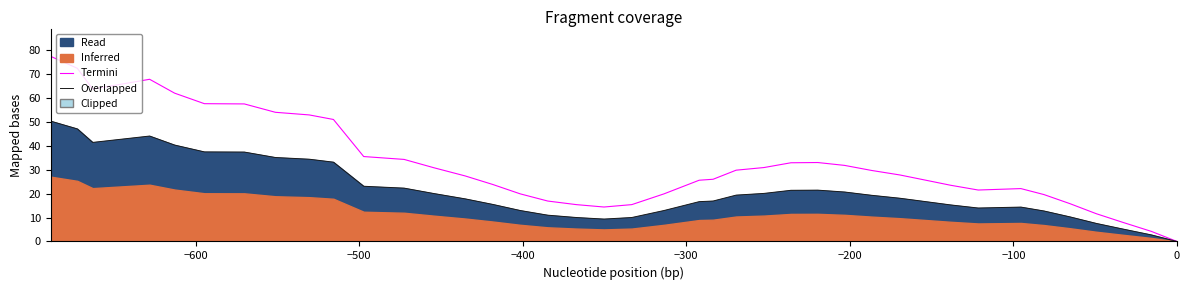

True or false: Overlapped and Termini cross at least once.

False